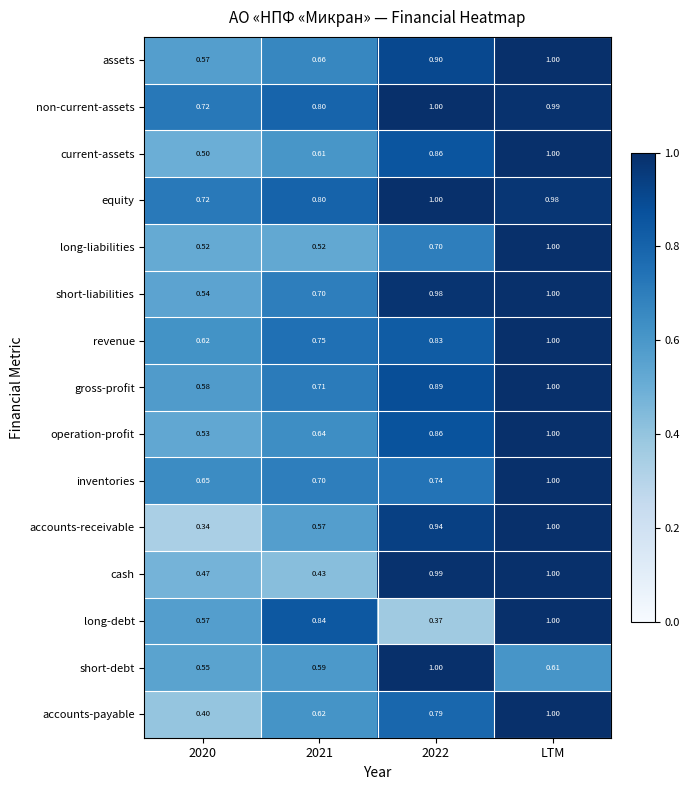

Between 2021 and LTM, which series saw the biggest shift?

cash